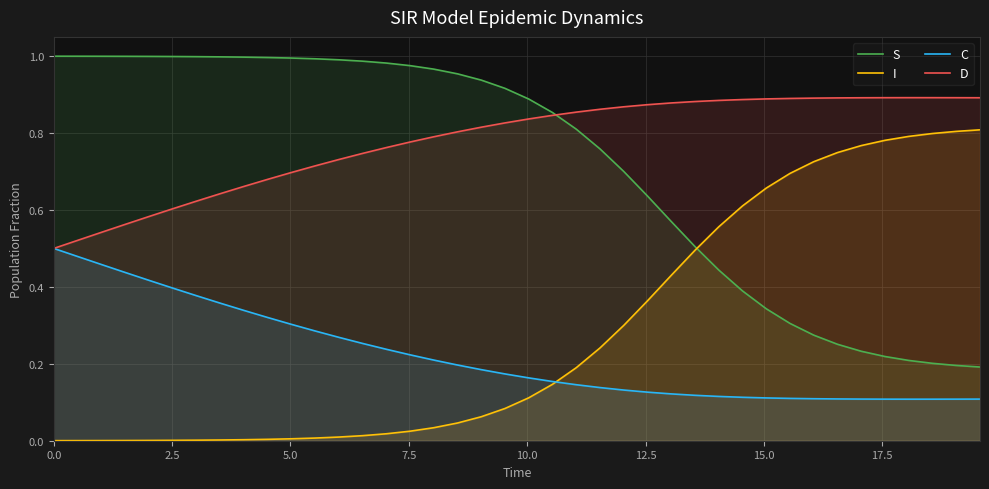

List the series in order of their peak value, lowest first.

C, I, D, S